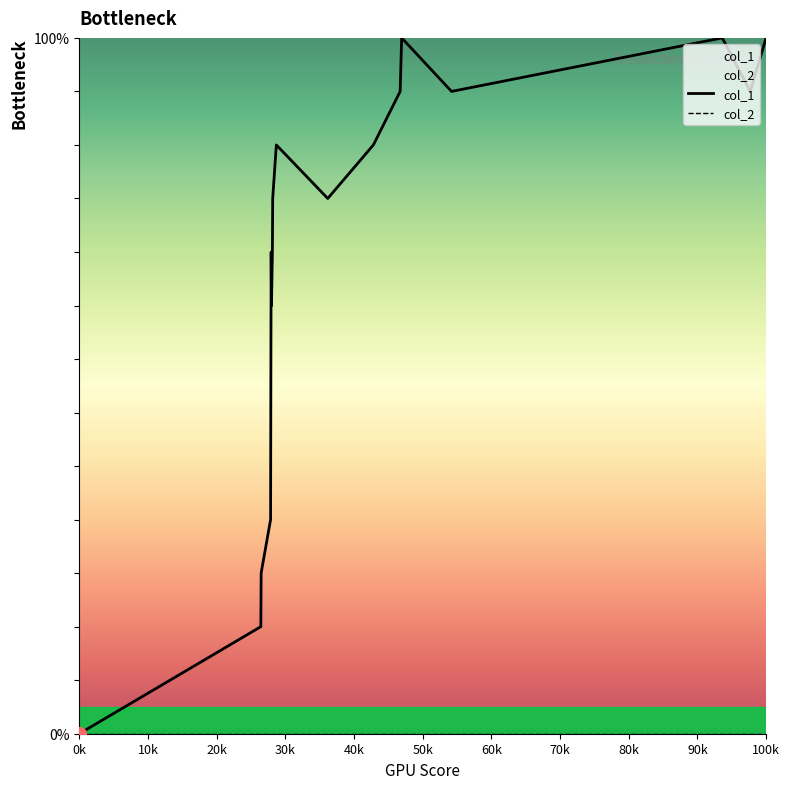

Which series has the largest range (max minus min)?

col_1